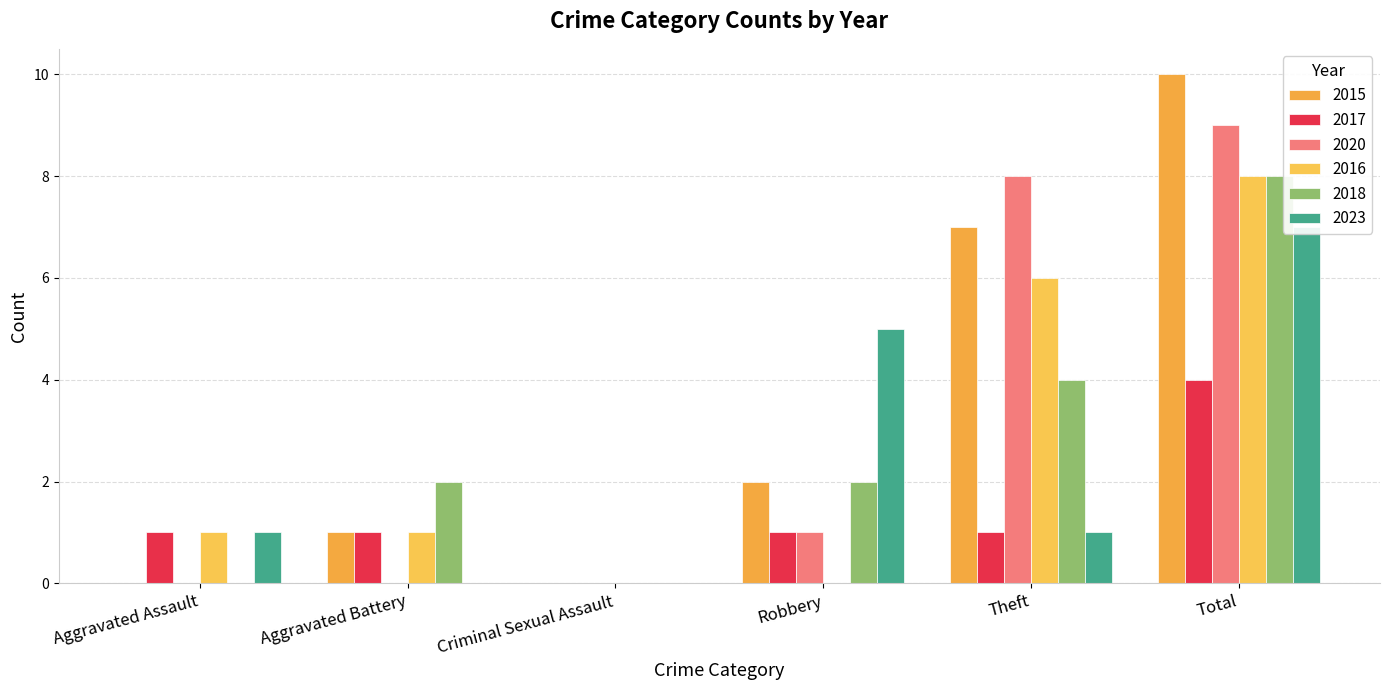

At which category is the sum across all series the highest?

Total